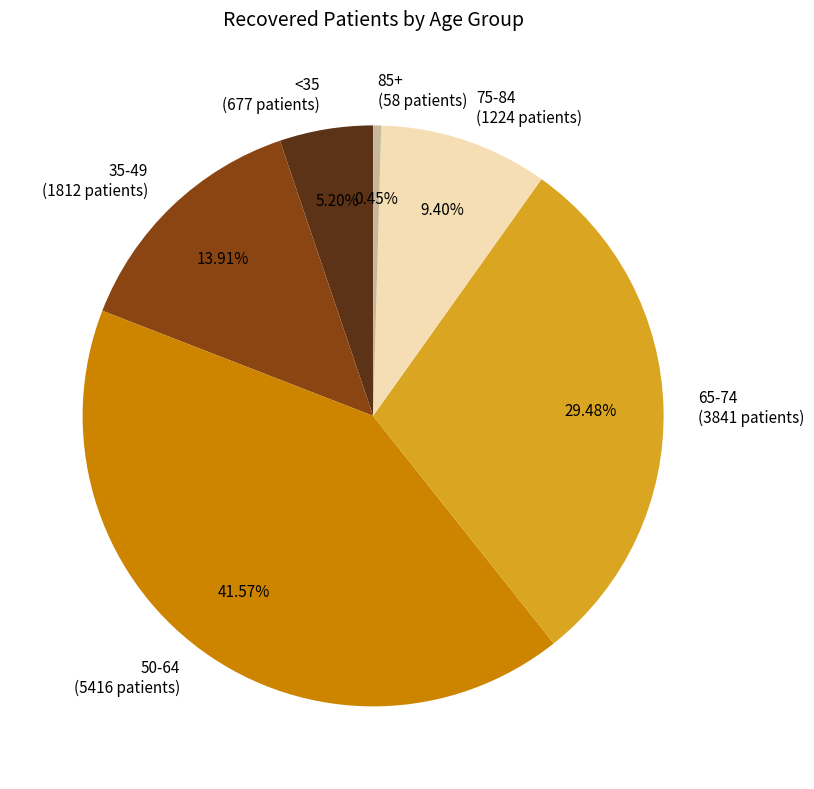

Does any single category account for the majority?

No